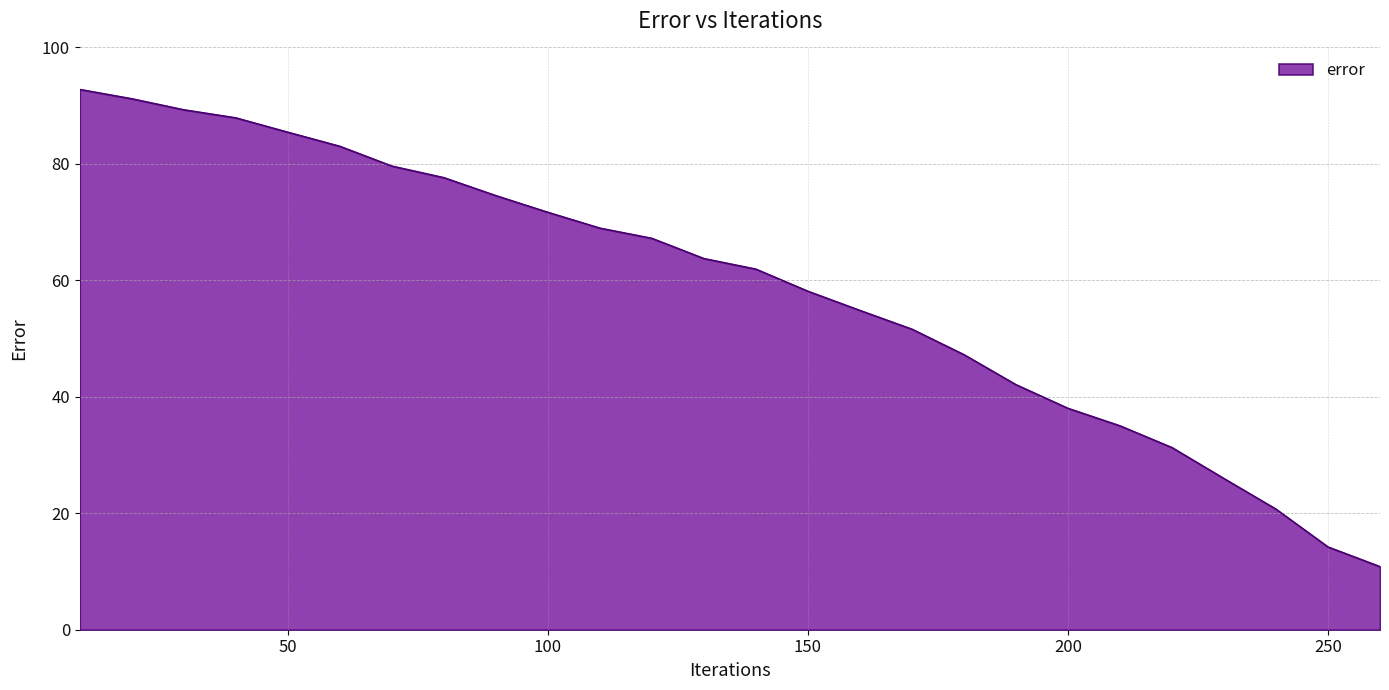

What is the smallest value displayed?

10.8